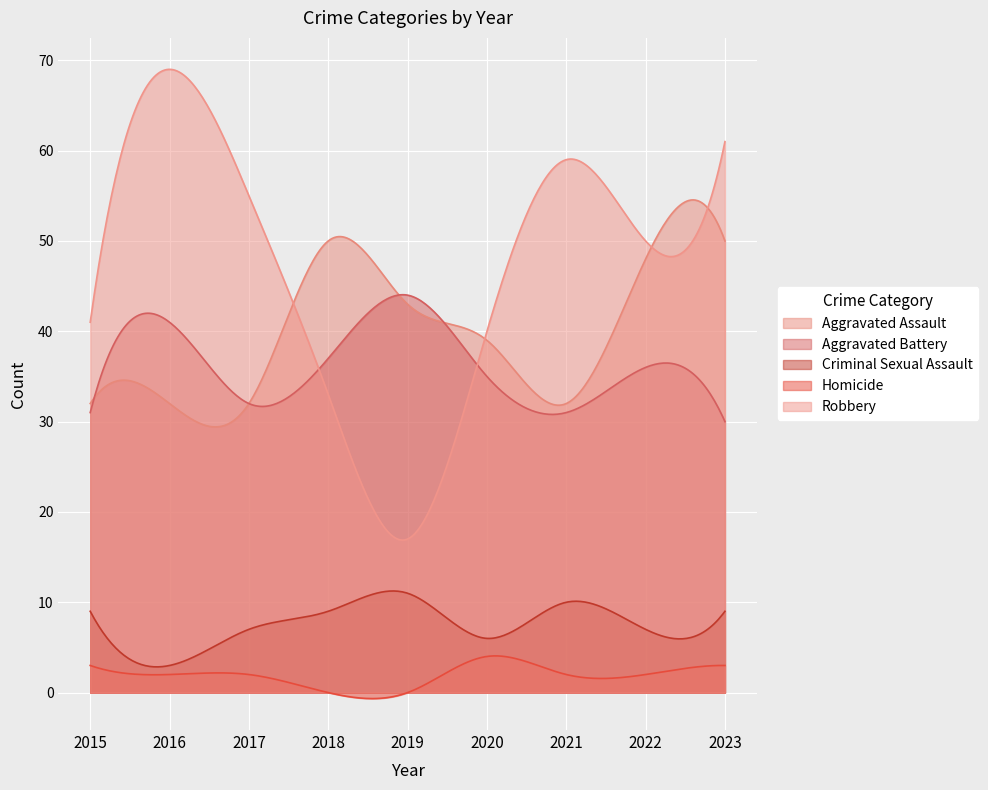

Reading right to left, what are all the values shown in this chart?

Aggravated Assault: 2023=50	2022=48	2021=32	2020=39	2019=43	2018=50	2017=32	2016=32	2015=32
Aggravated Battery: 2023=30	2022=36	2021=31	2020=35	2019=44	2018=37	2017=32	2016=41	2015=31
Criminal Sexual Assault: 2023=9	2022=7	2021=10	2020=6	2019=11	2018=9	2017=7	2016=3	2015=9
Homicide: 2023=3	2022=2	2021=2	2020=4	2019=0	2018=0	2017=2	2016=2	2015=3
Robbery: 2023=61	2022=50	2021=59	2020=40	2019=17	2018=33	2017=55	2016=69	2015=41